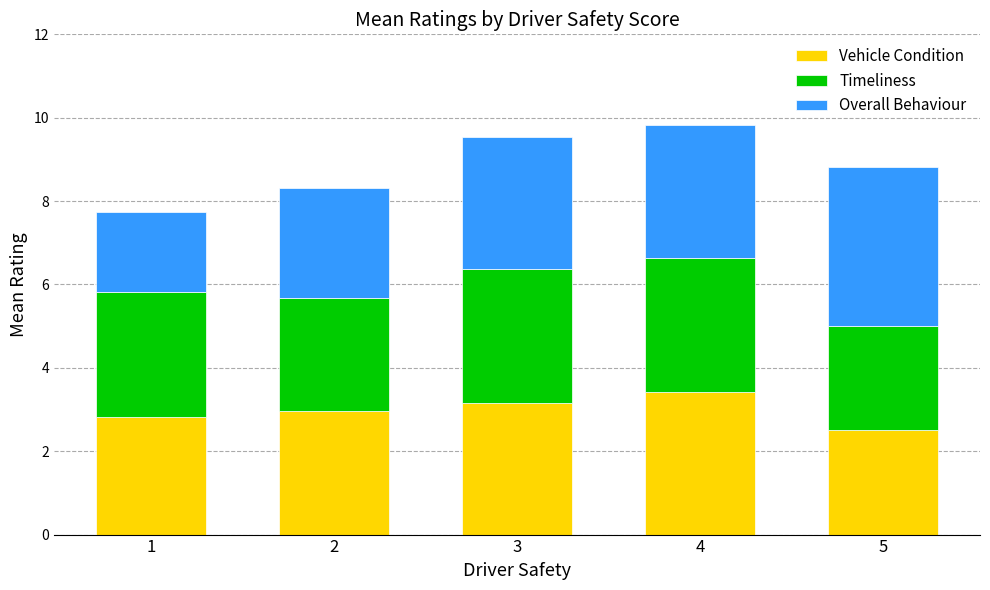

What is the total value across all series at 3?

9.5